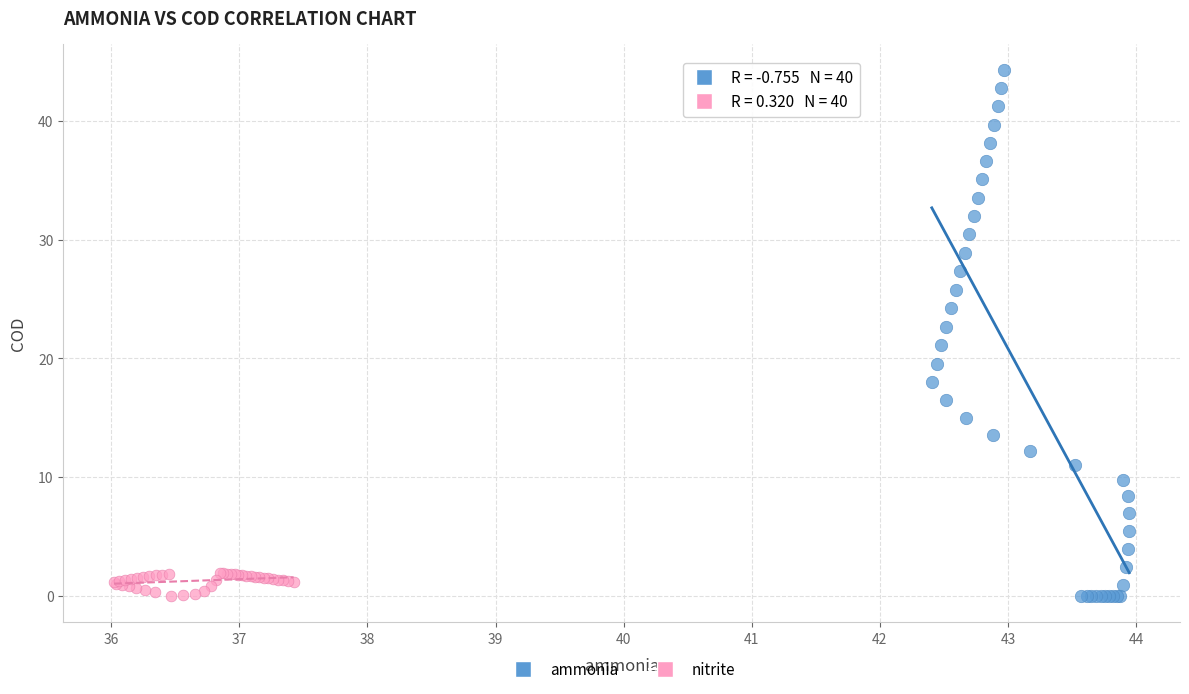

What are all the series names shown in the legend?

ammonia, nitrite